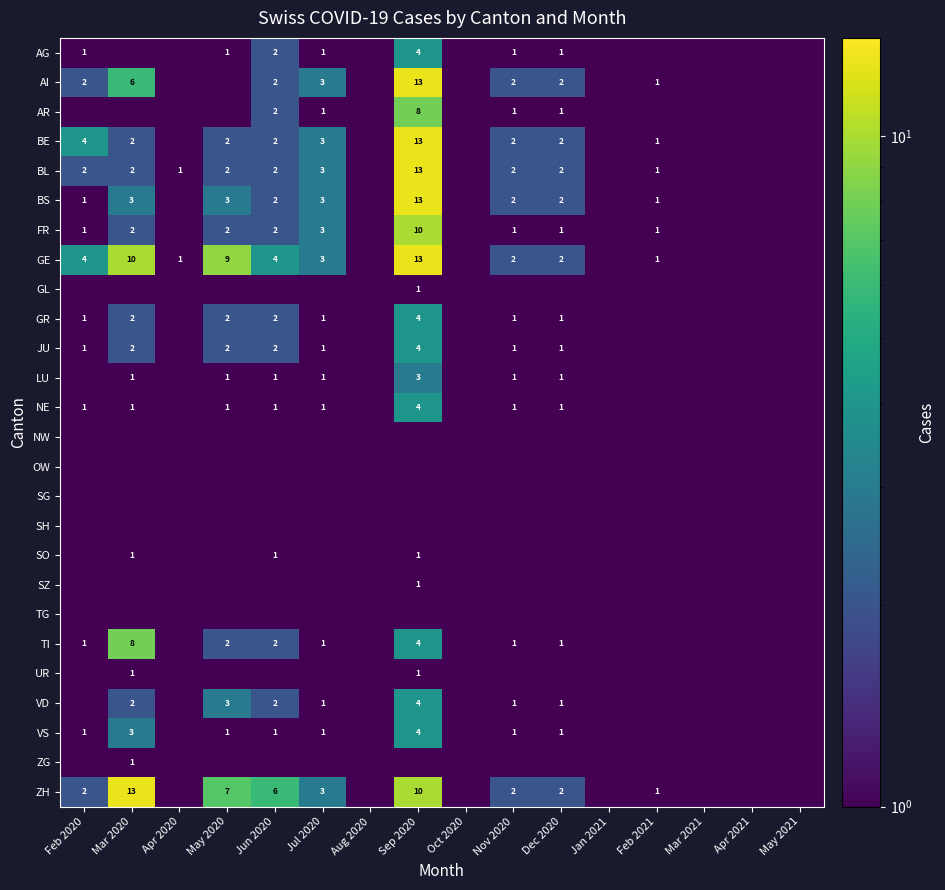

The FR series shows 0.7 at Mar 2020. True or false?

False